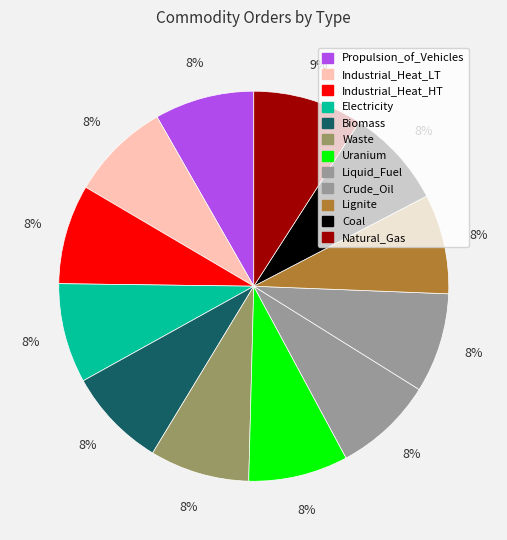

True or false: Uranium accounts for 8% of the total.

True